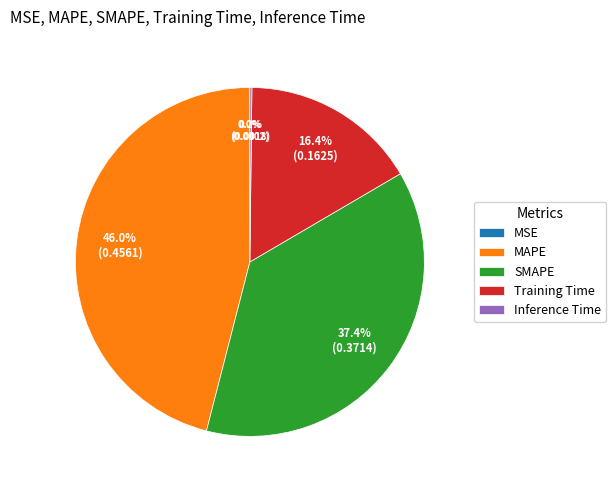

To the nearest percent, what is the average slice percentage?

20%